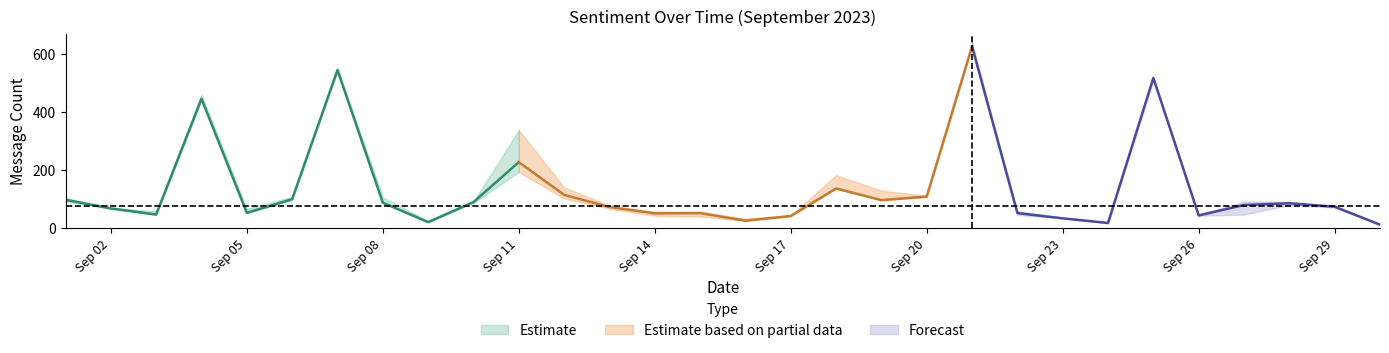

Between 2023-09-09 and 2023-09-12, which is larger?

2023-09-12